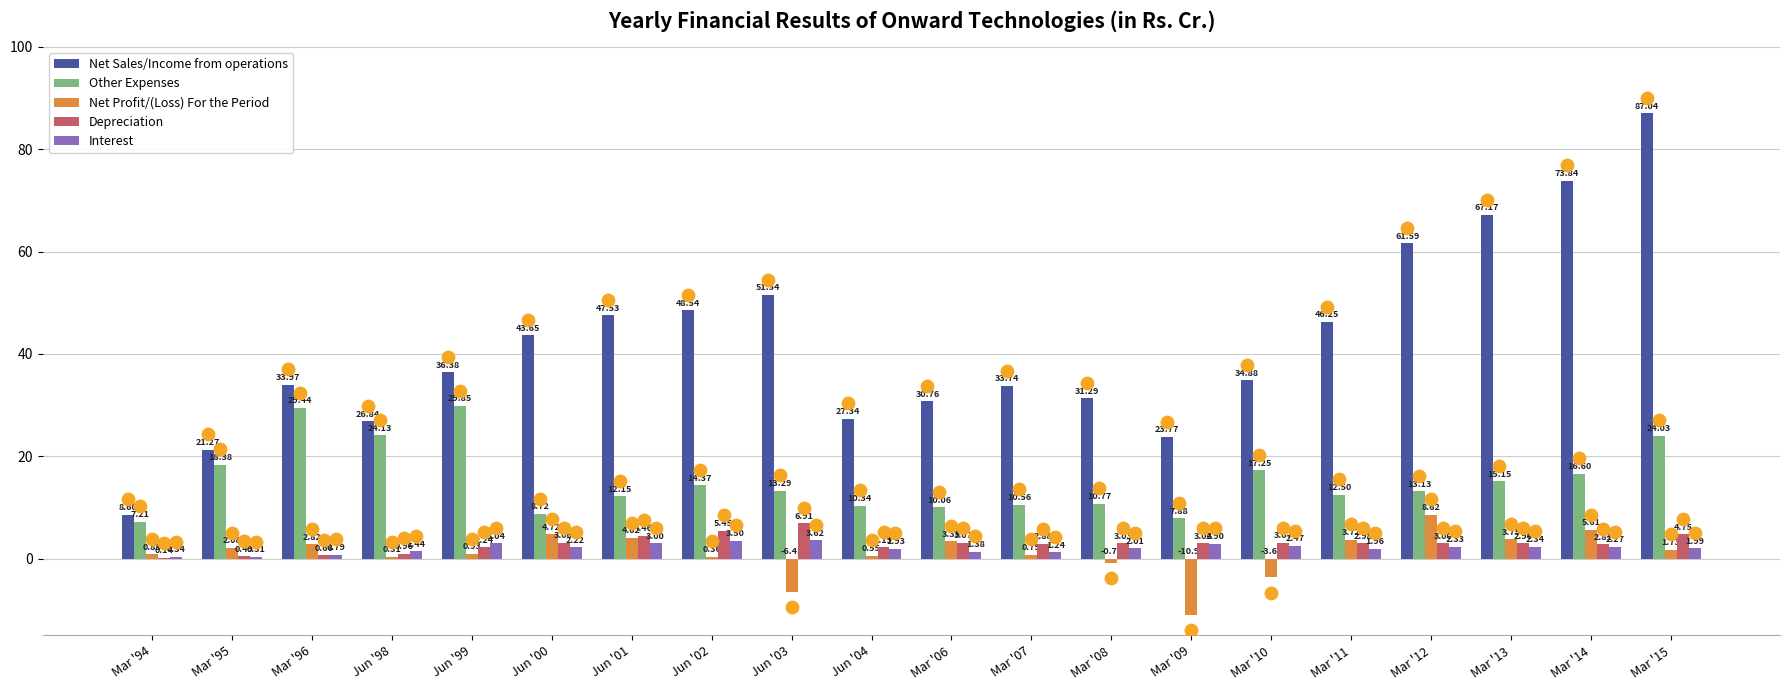

Which series has the largest total across all categories?

Net Sales/Income from operations